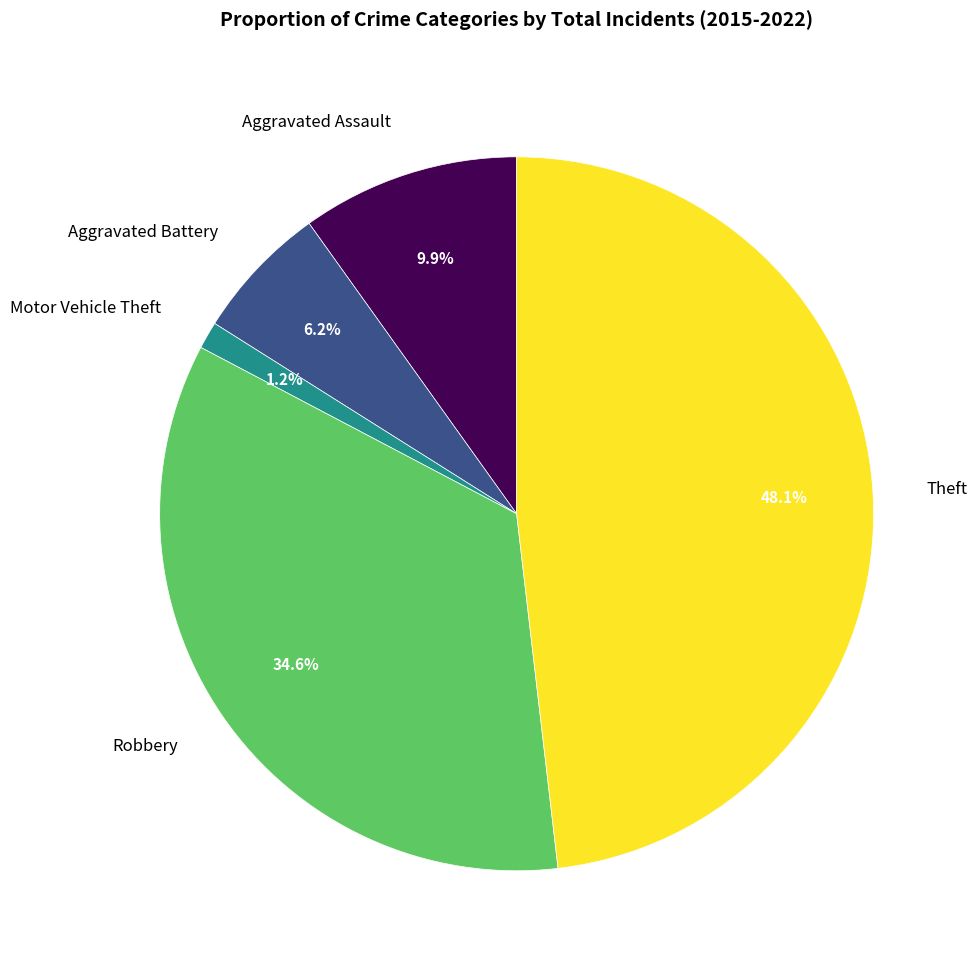

Is it true that Aggravated Assault is 1% of the pie?

False